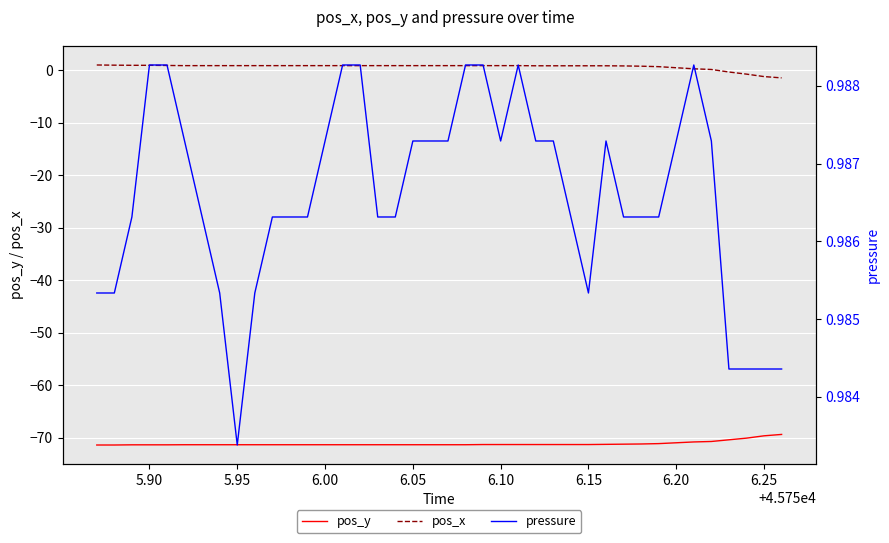

What is the lowest value of the pos_y series?

-71.4